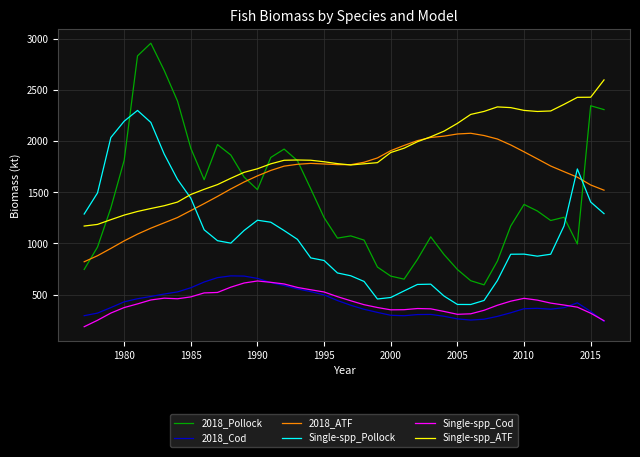

Which series has the largest range (max minus min)?

2018_Pollock